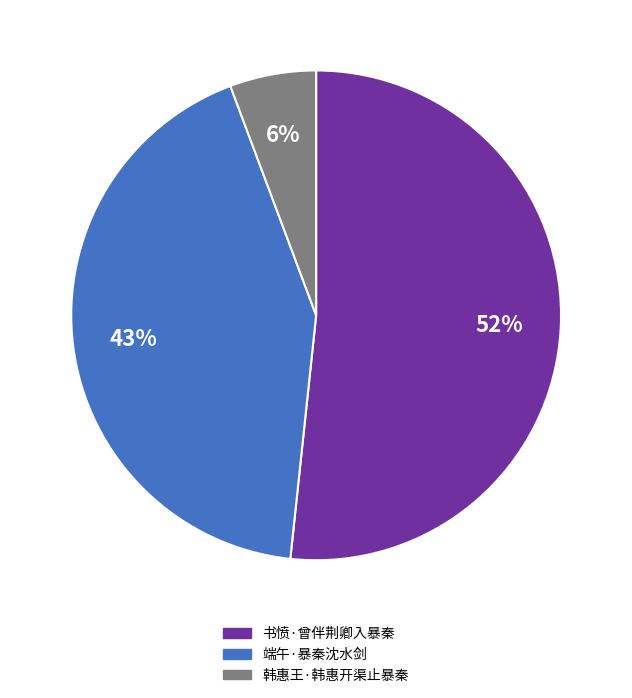

To the nearest percent, what is the combined percentage of 端午·暴秦沈水剑 and 书愤·曾伴荆卿入暴秦?

94%